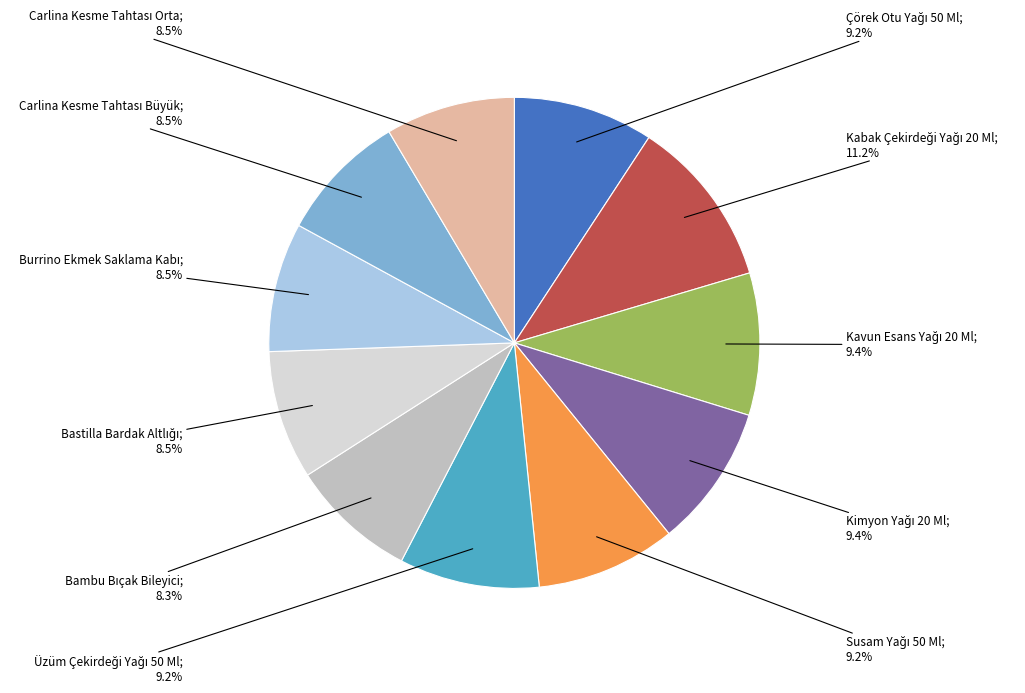

Is there a majority slice in this chart?

No